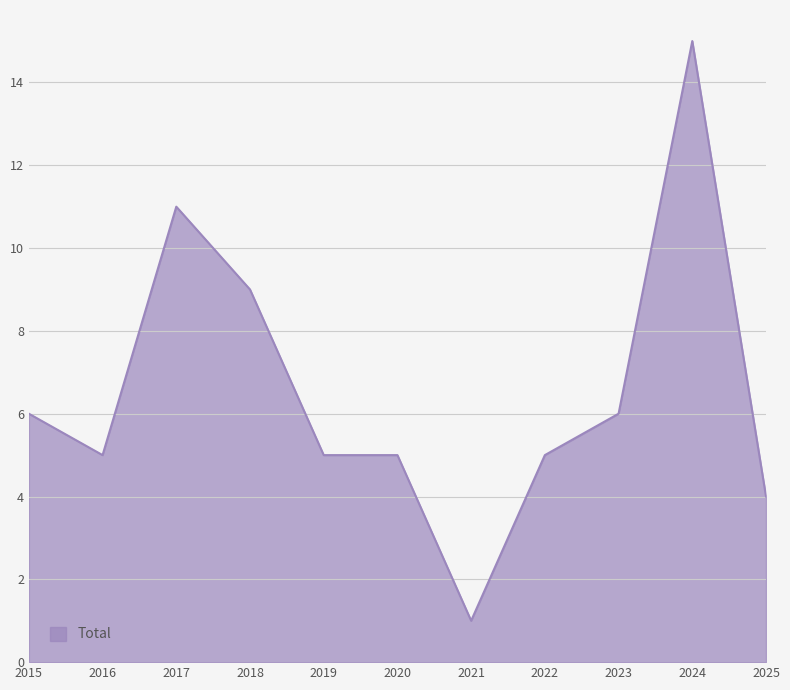

What is the approximate value at 2018?

9